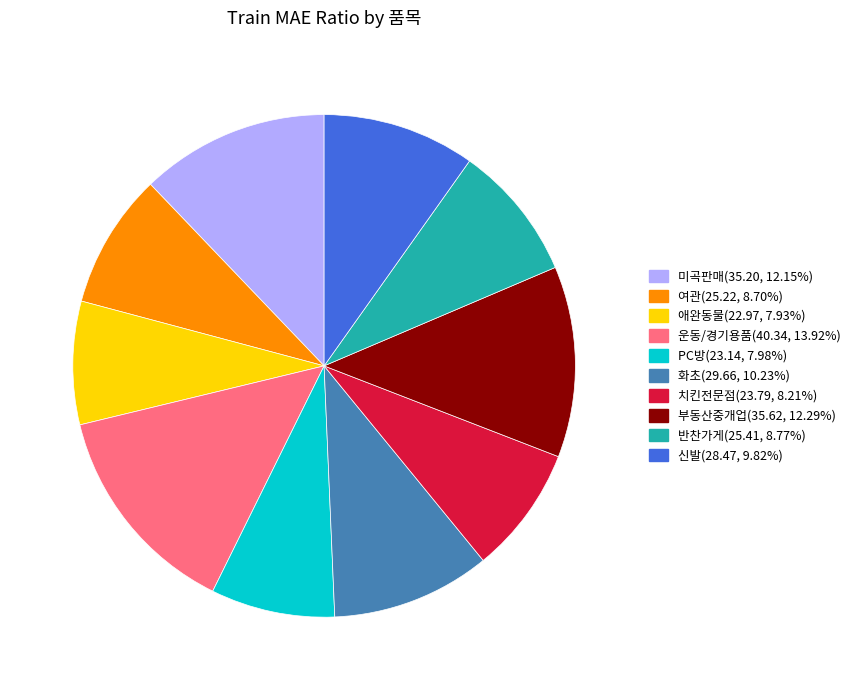

Count the number of slices in the pie.

10